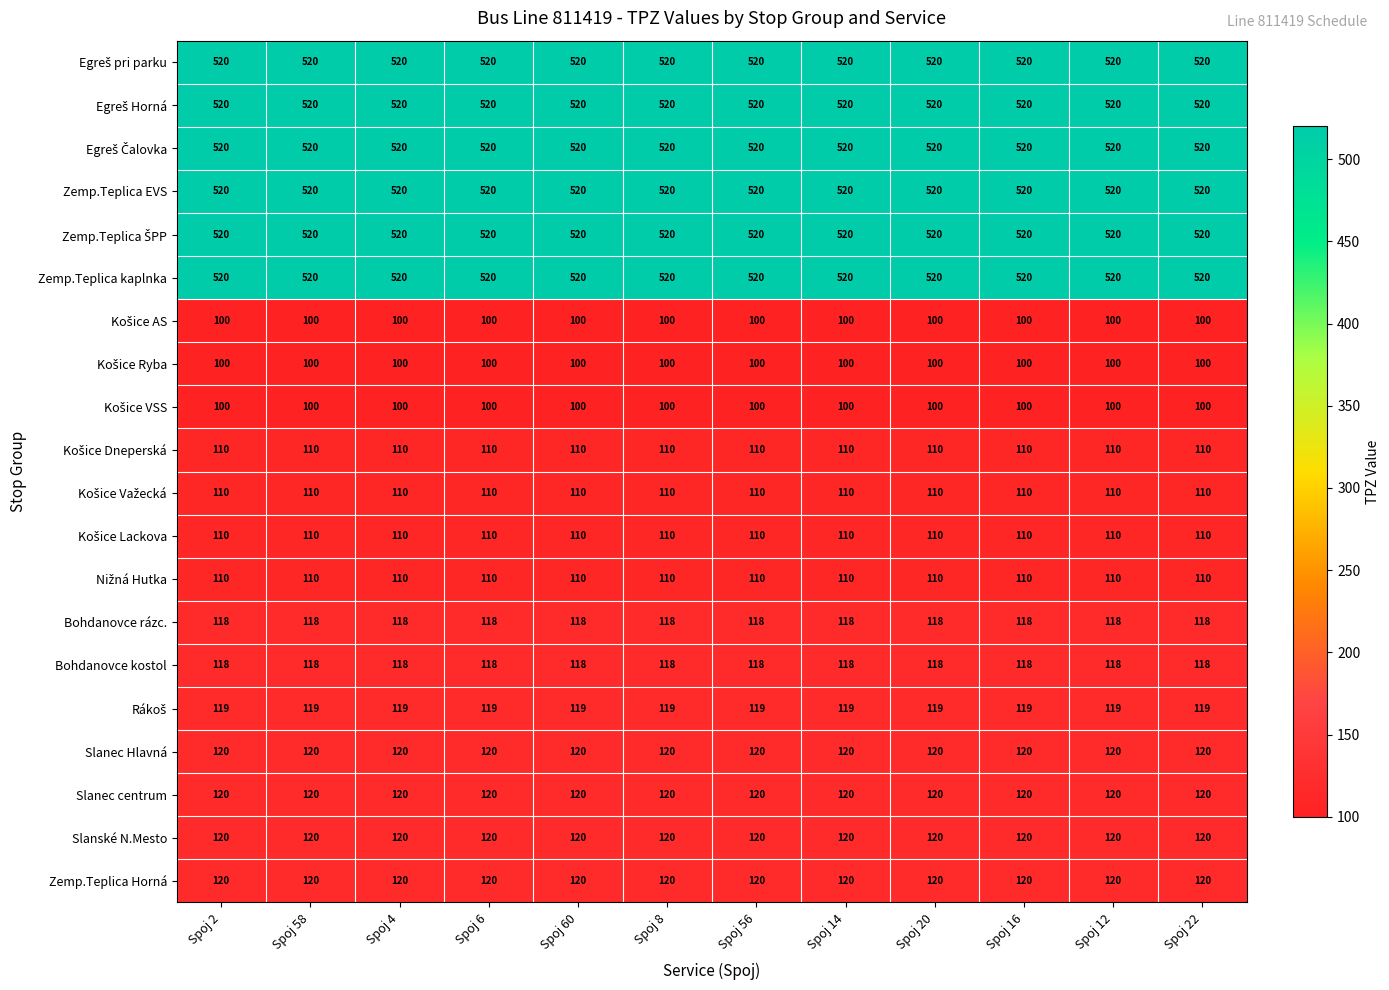

True or false: Slanec centrum has a value of 44 at Spoj 16.

False